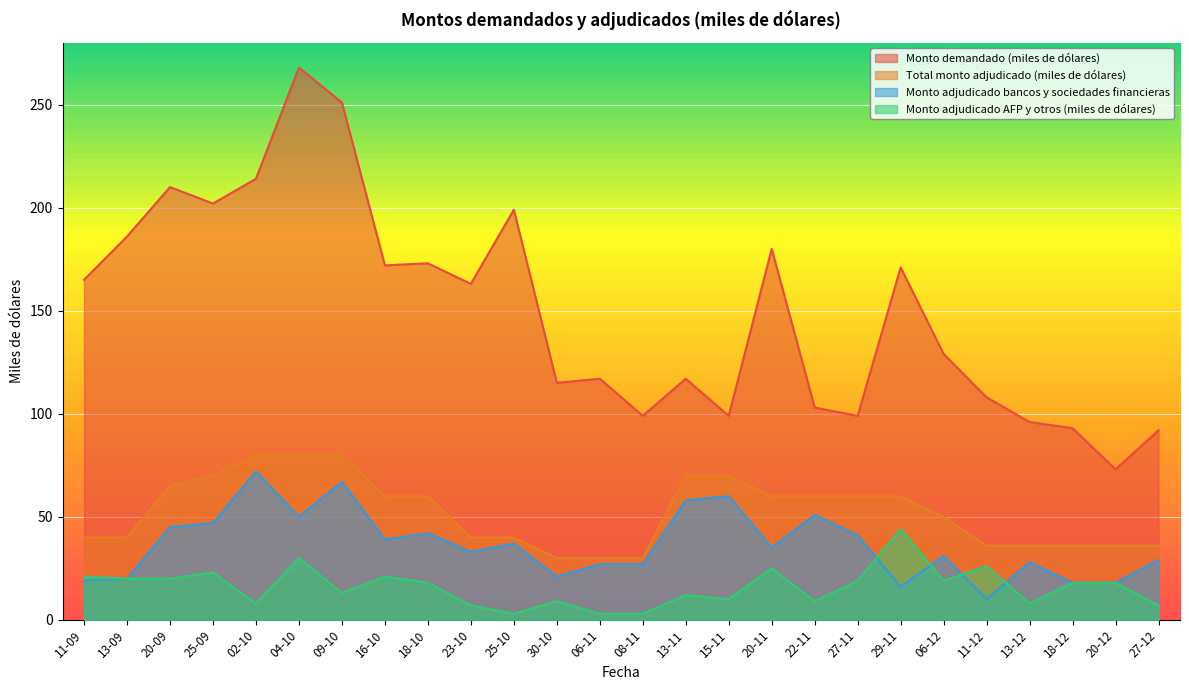

List the series in order of their peak value, highest first.

Monto demandado (miles de dólares), Total monto adjudicado (miles de dólares), Monto adjudicado bancos y sociedades financieras, Monto adjudicado AFP y otros (miles de dólares)